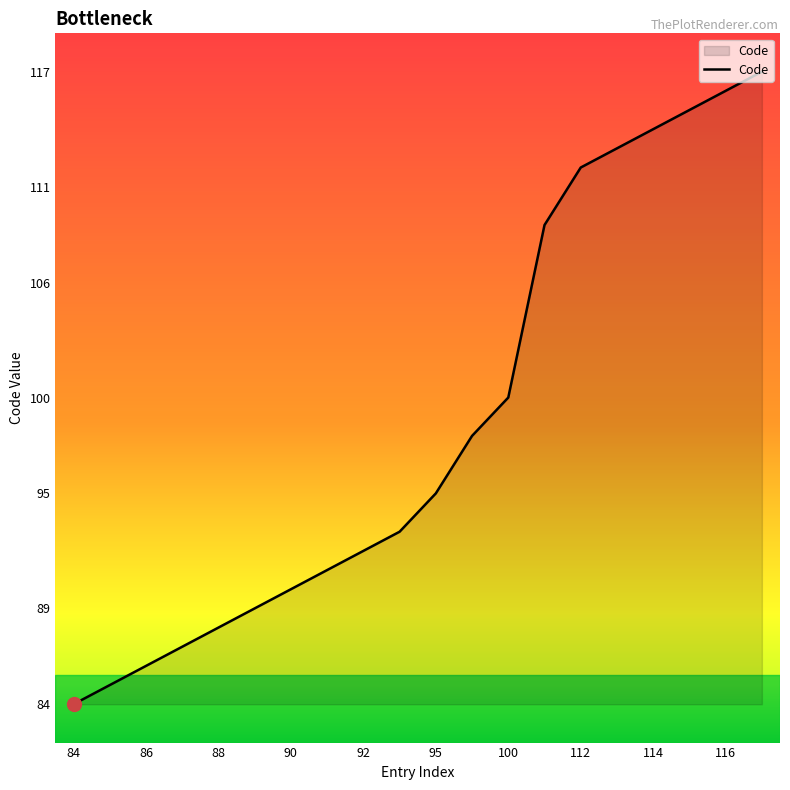

What is the smallest value displayed?

84